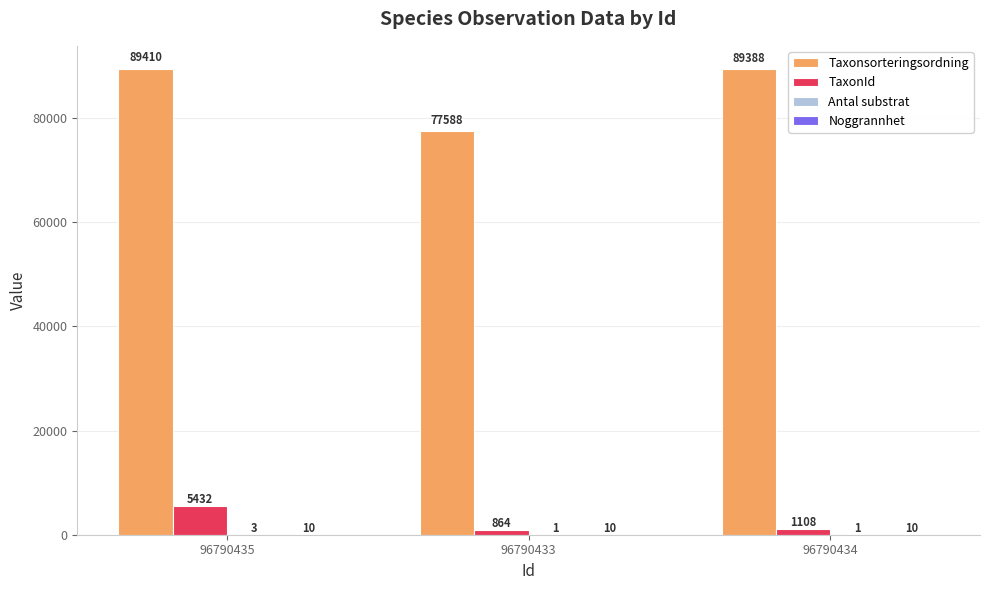

What is the total value across all series at 96790434?

90507